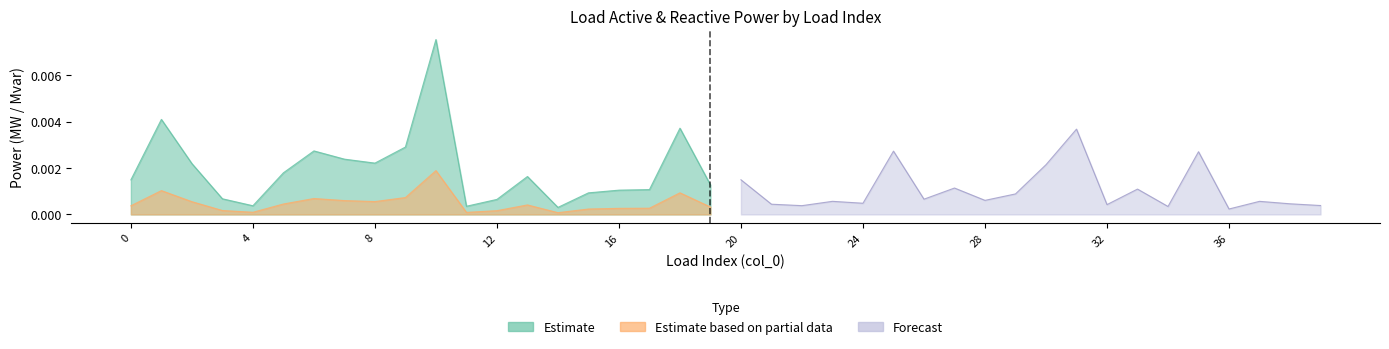

In q_mvar, how many points are lower than both neighbors (excluding endpoints)?

4